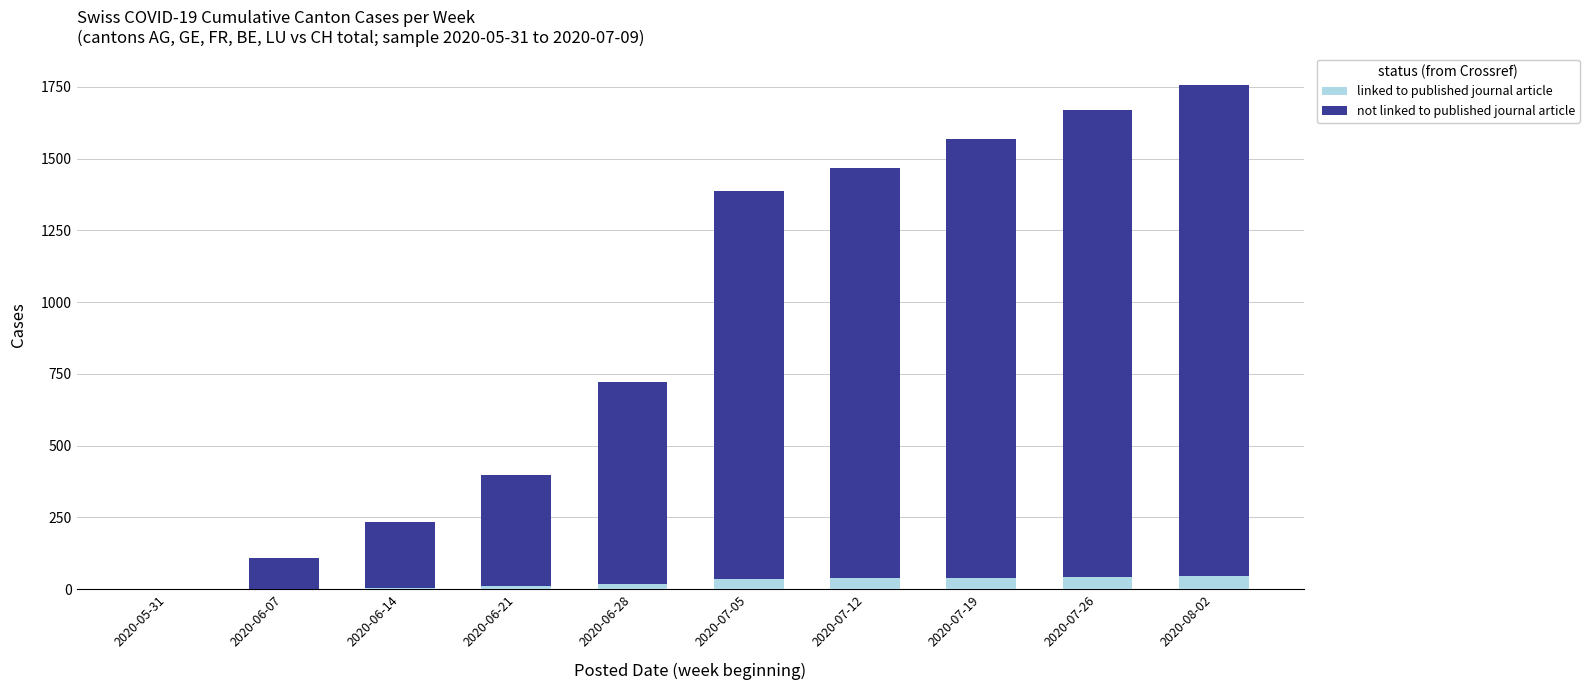

What is the approximate value of linked to published journal article at 2020-07-12, to the nearest 5?

35